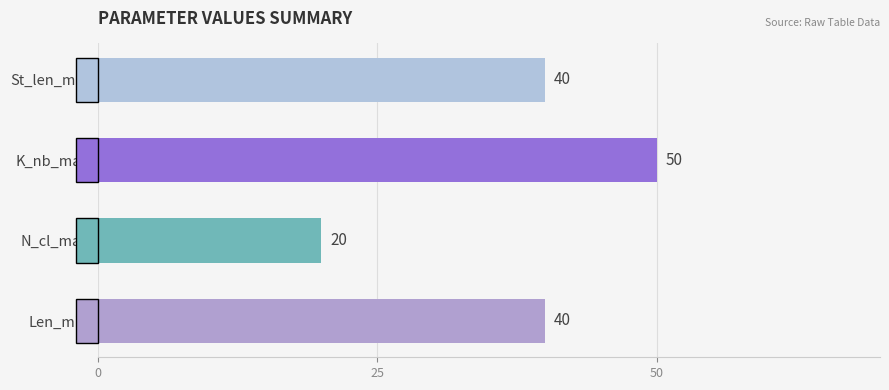

What is the maximum value shown in the chart?

50